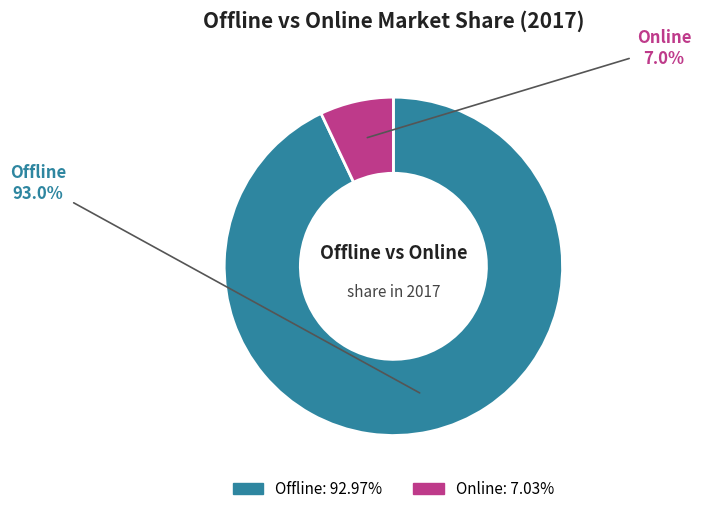

Is there any slice that represents more than half of the pie?

Yes